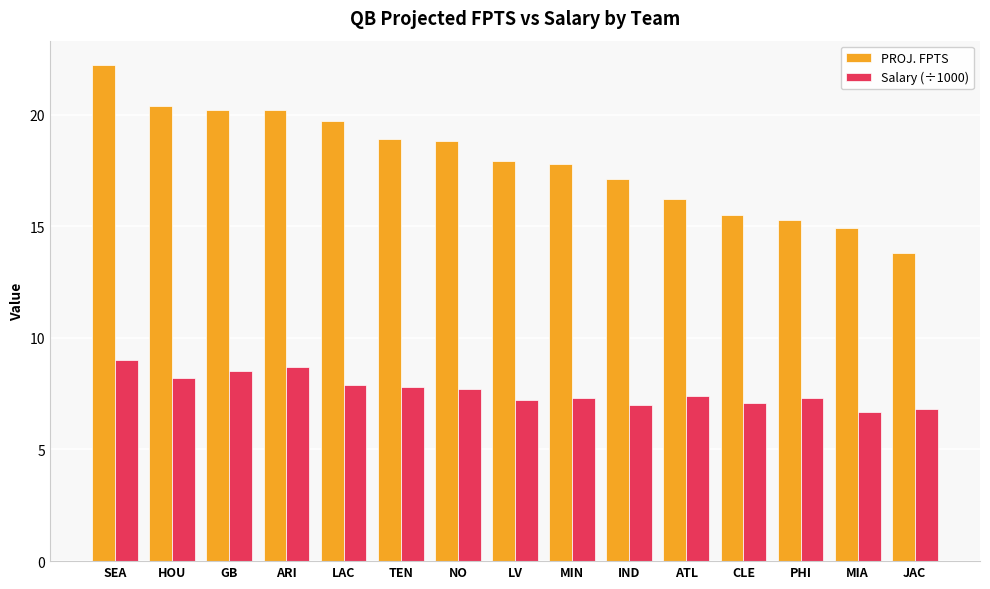

Which series has the widest spread of values?

PROJ. FPTS